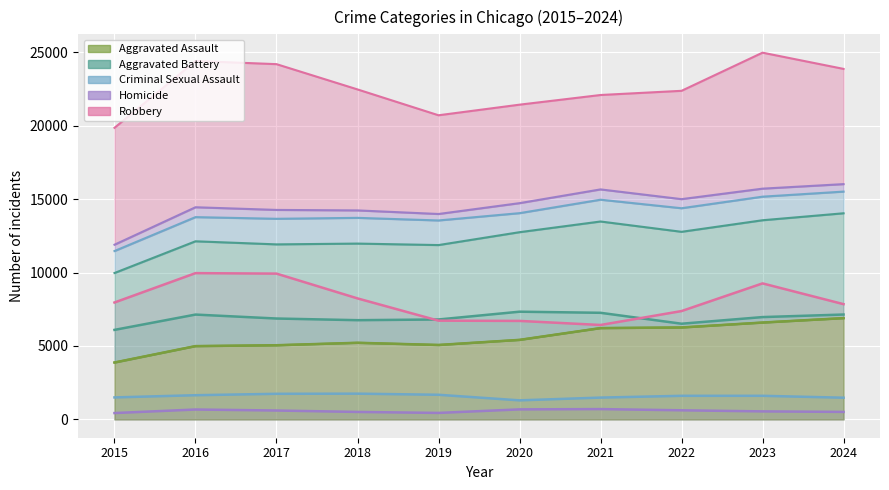

Rank the series by their maximum value, from lowest to highest.

Homicide, Criminal Sexual Assault, Aggravated Assault, Aggravated Battery, Robbery